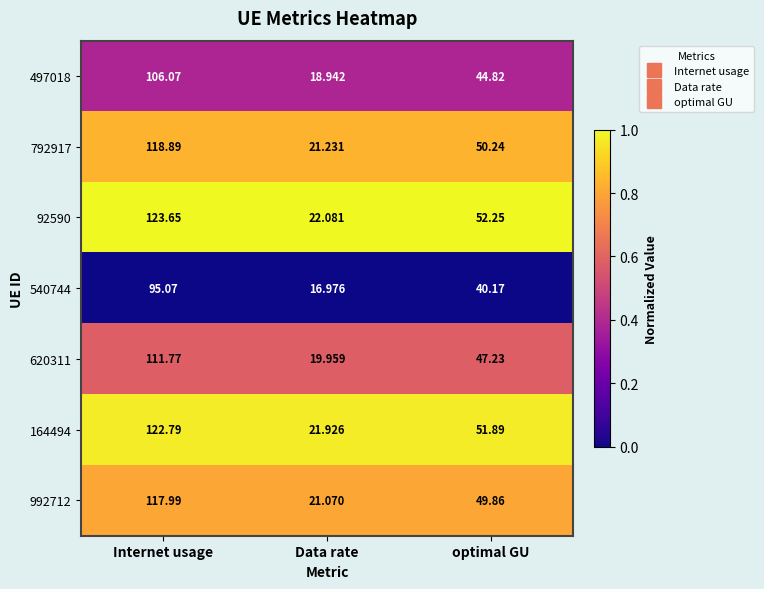

How many categories are shown in the chart?

3